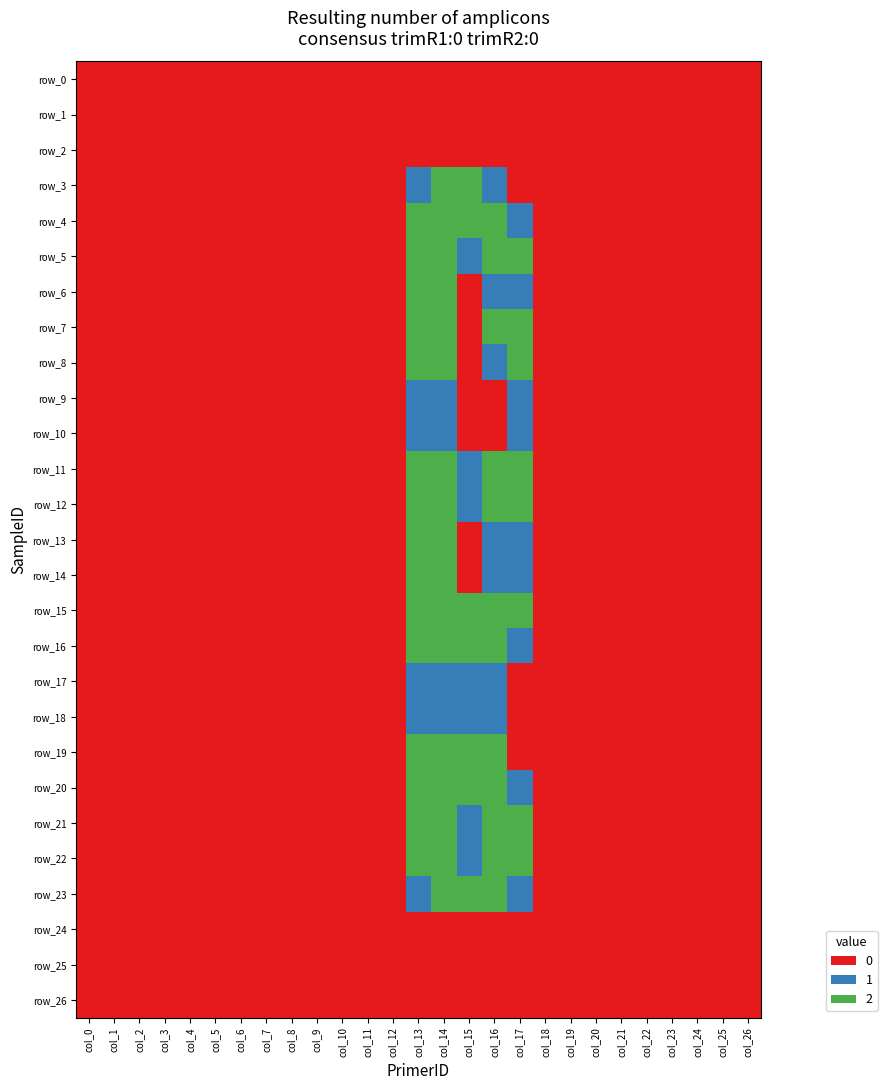

At col_20, list the series in order from largest to smallest.

row_0, row_1, row_2, row_3, row_4, row_5, row_6, row_7, row_8, row_9, row_10, row_11, row_12, row_13, row_14, row_15, row_16, row_17, row_18, row_19, row_20, row_21, row_22, row_23, row_24, row_25, row_26